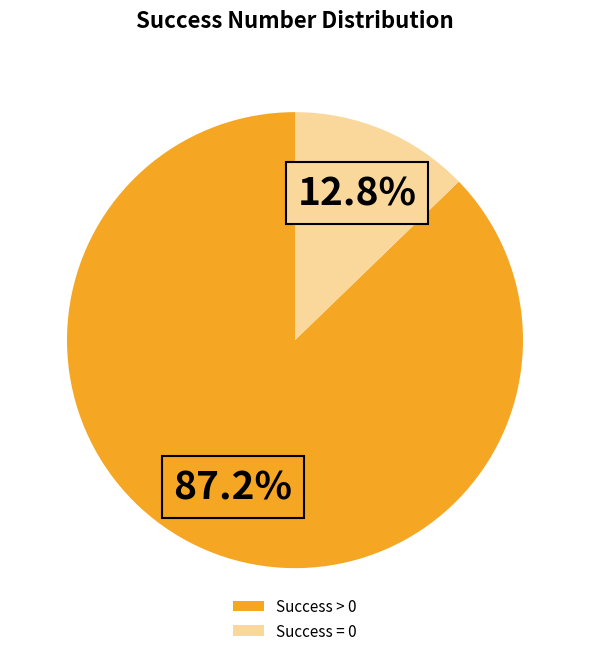

Does any single category account for the majority?

Yes